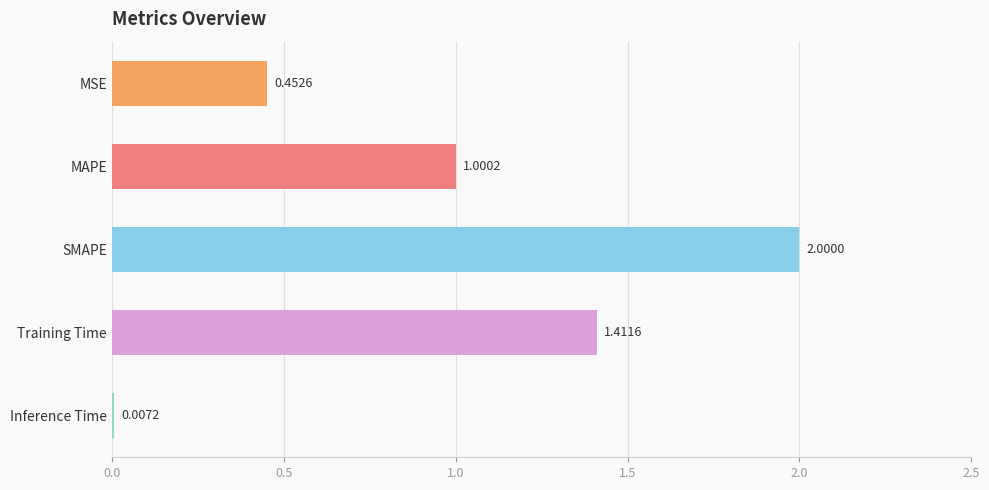

How many data points are less than 1?

2